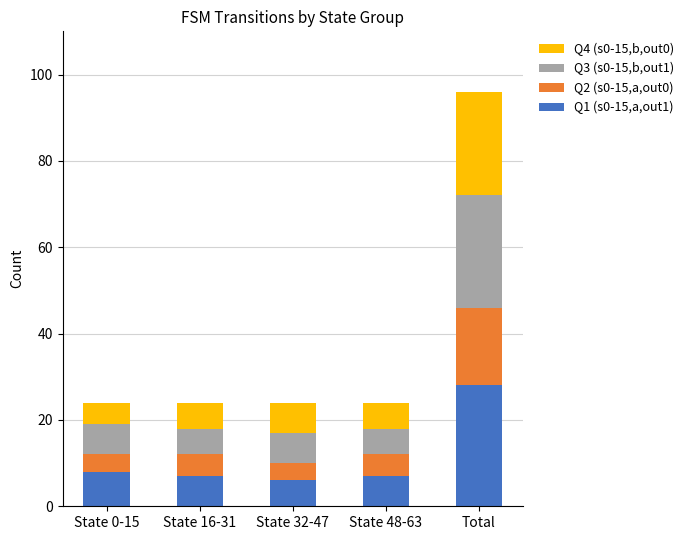

True or false: Q1 (s0-15,a,out1) has a value of 6 at State 32-47.

True